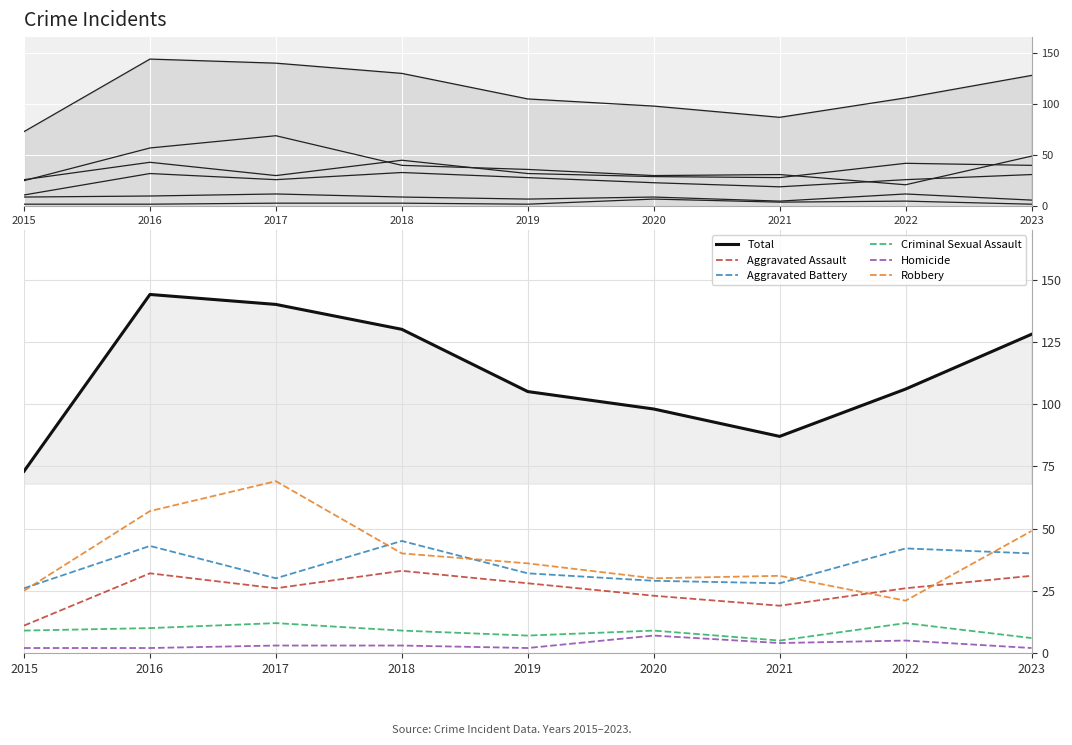

Is this an area chart (filled region under the line)?

No